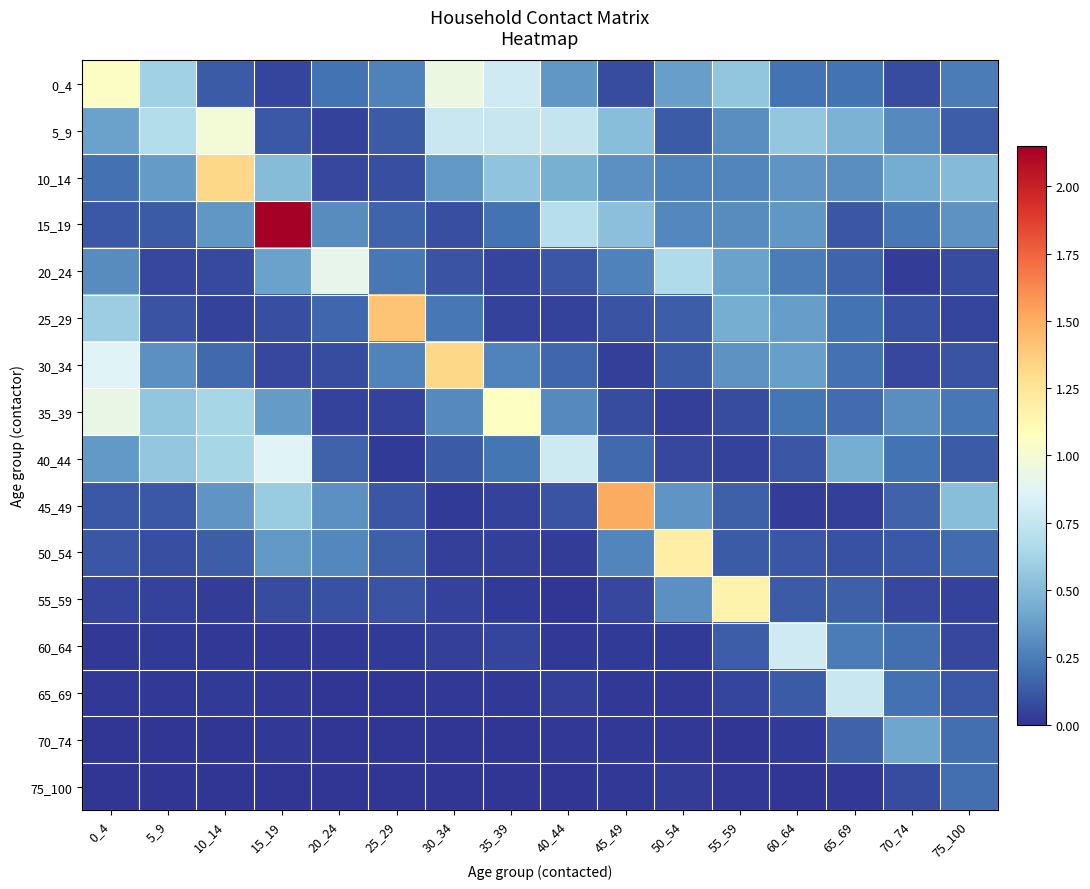

What is the total value across all series at 15_19?

5.6